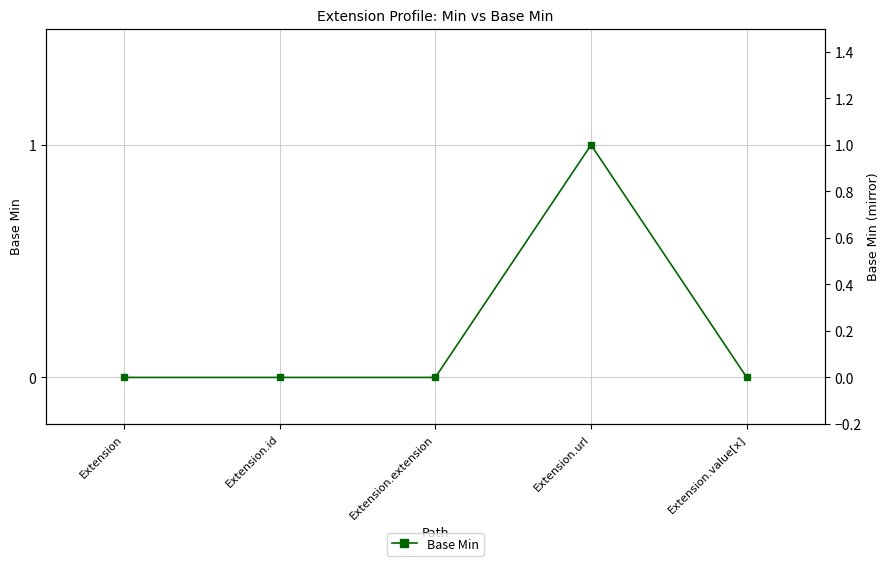

Does the chart display data point markers on the line(s)?

Yes